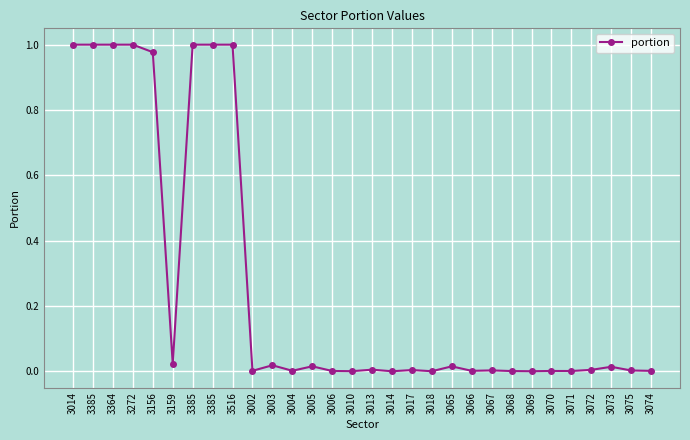

Reading left to right, what are all the values shown in this chart?

1.0	1.0	1.0	1.0	1.0	0.0	1.0	1.0	1.0	0.0	0.0	0.0	0.0	0.0	0.0	0.0	0.0	0.0	0.0	0.0	0.0	0.0	0.0	0.0	0.0	0.0	0.0	0.0	0.0	0.0